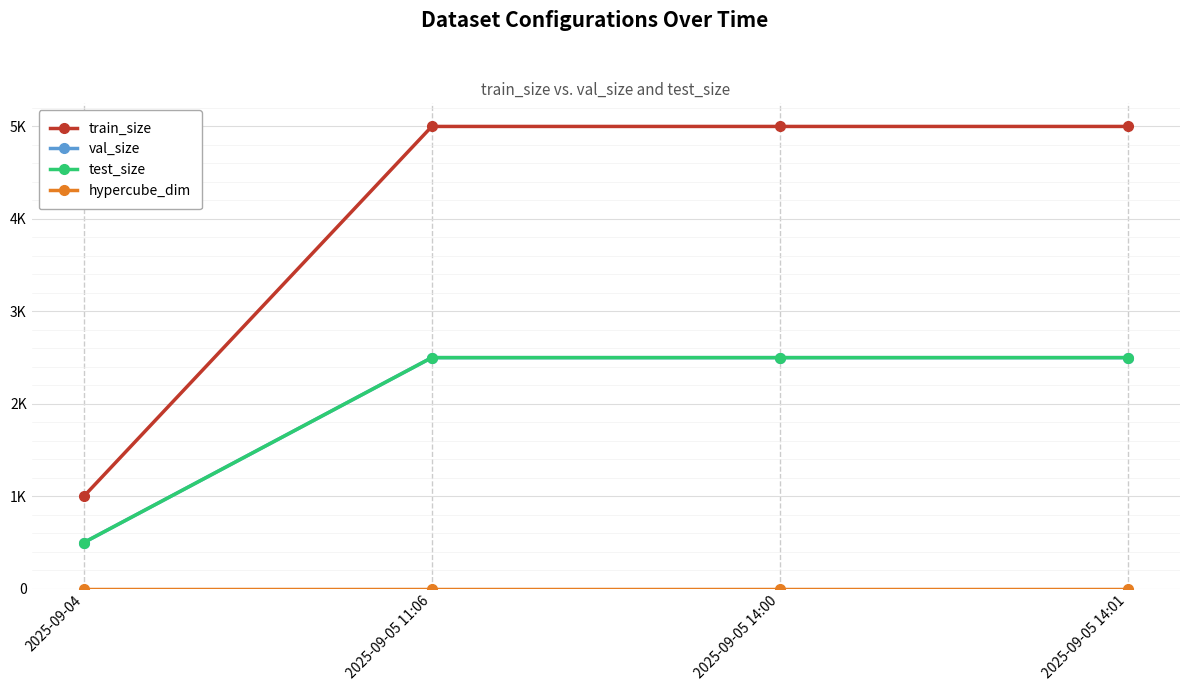

Does the chart have visible grid lines?

Yes